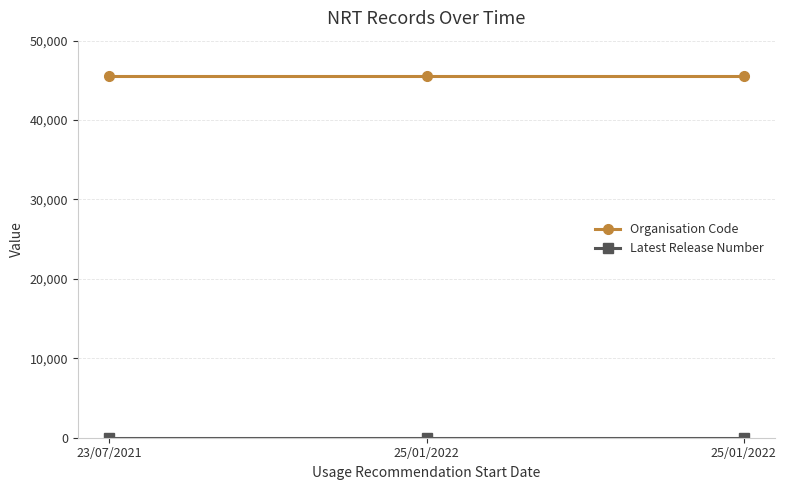

Where is Organisation Code nearest to the value 45546?

23/07/2021